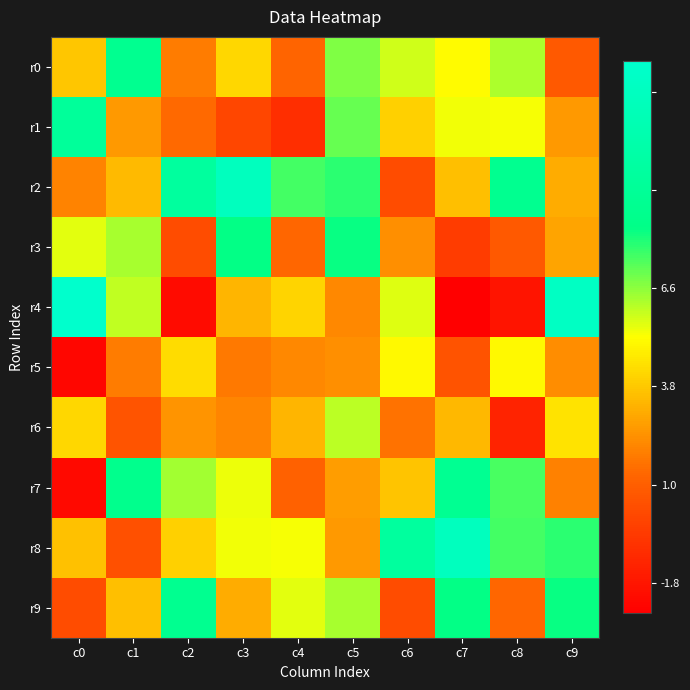

Which series has the widest spread of values?

r4